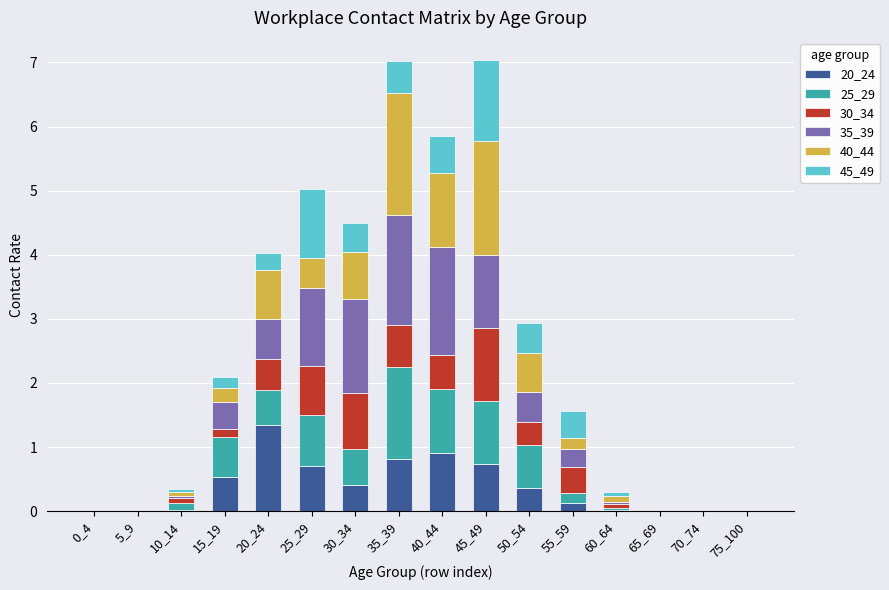

Which category has the highest value in the 20_24 series?

20_24